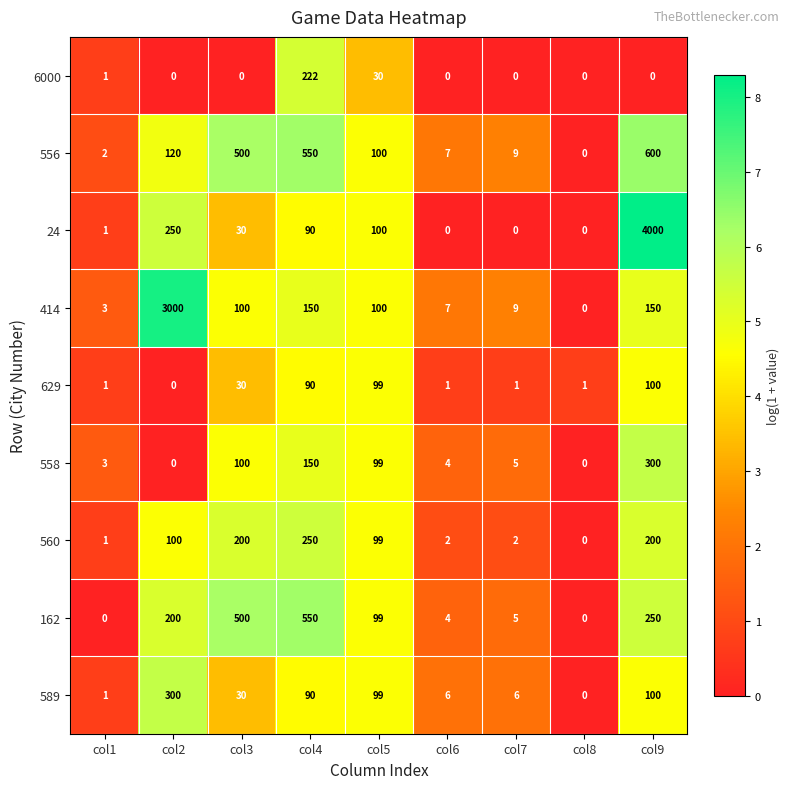

Which series has the widest spread of values?

24